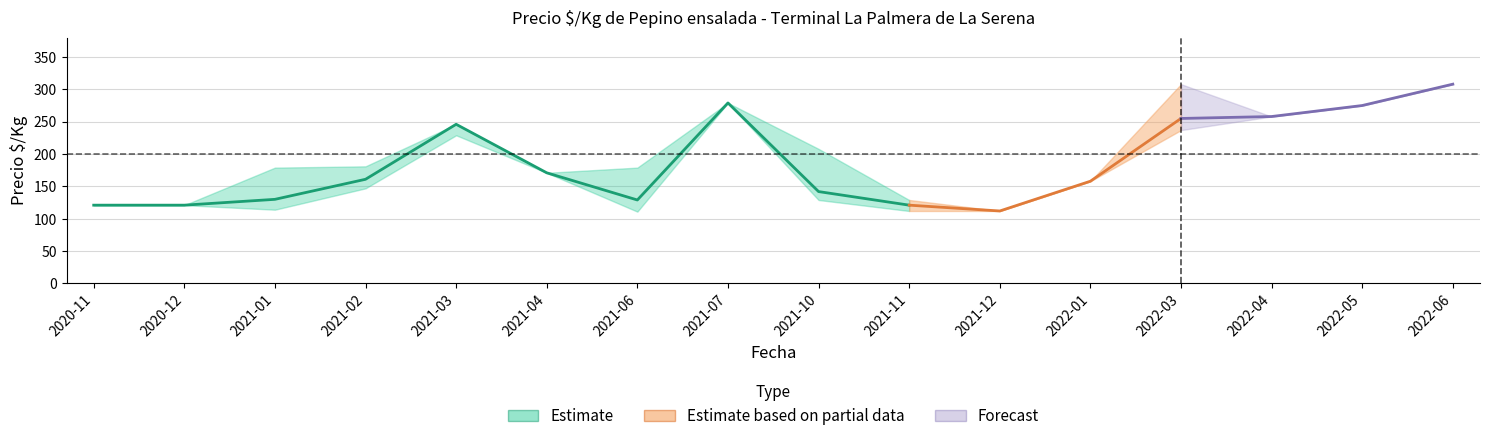

In Precio maximo, how many points are lower than both neighbors (excluding endpoints)?

3